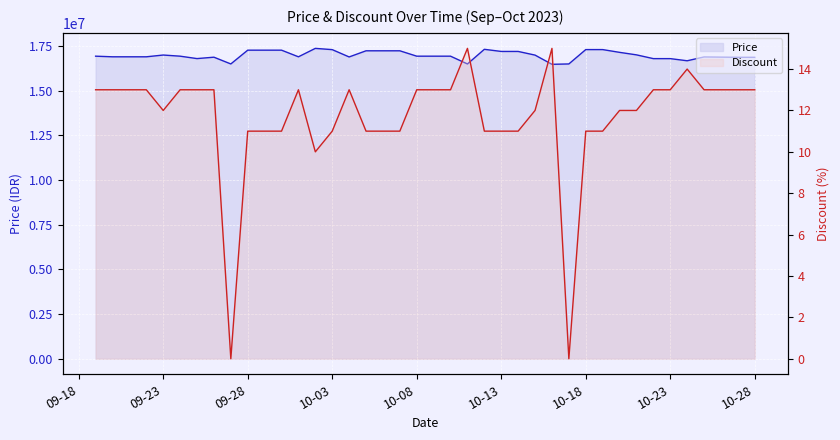

Count the number of data series in this chart.

2